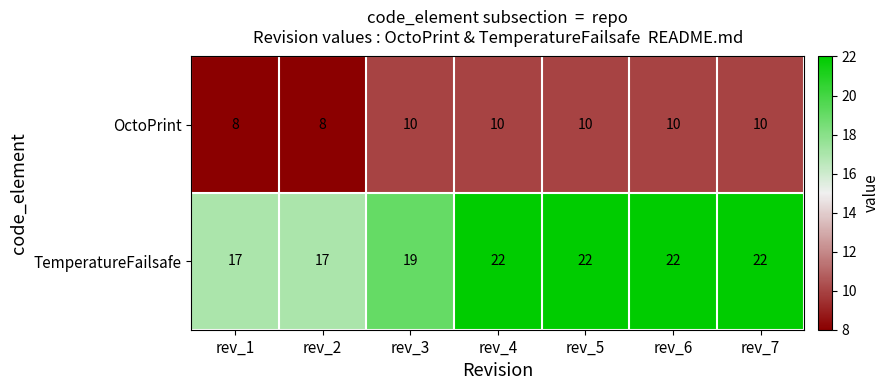

At rev_3, list the series in order from largest to smallest.

TemperatureFailsafe, OctoPrint